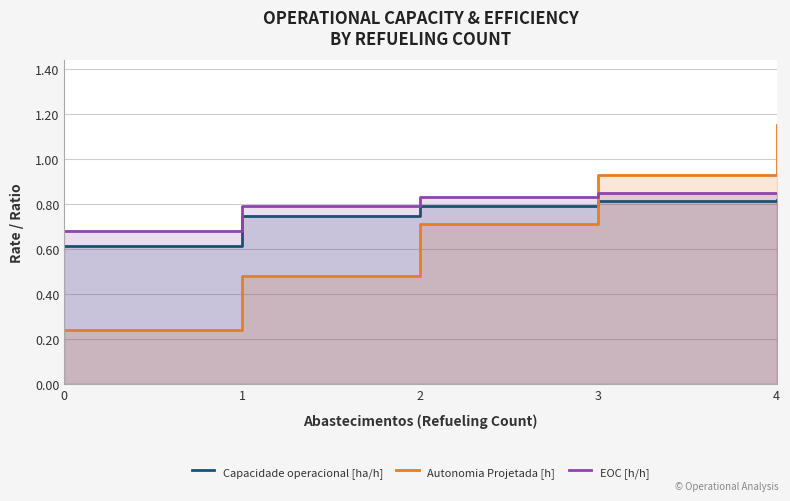

What is the value of the Capacidade operacional [ha/h] point at the 2nd from the left?

0.7